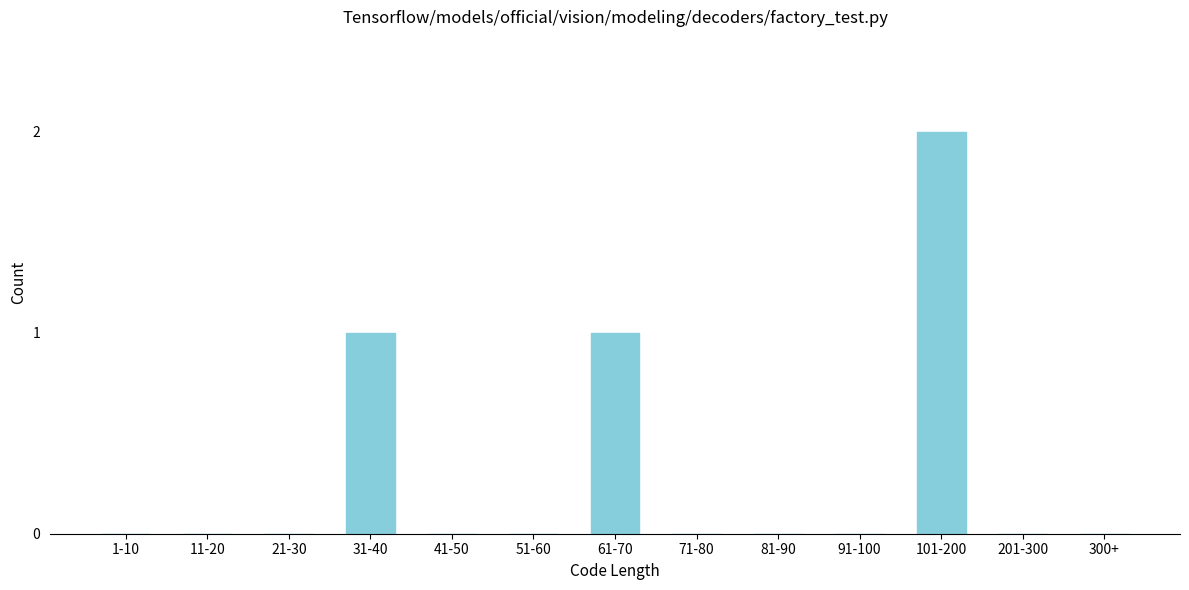

Reading right to left, list all the values displayed in this chart.

300+=0	201-300=0	101-200=2	91-100=0	81-90=0	71-80=0	61-70=1	51-60=0	41-50=0	31-40=1	21-30=0	11-20=0	1-10=0